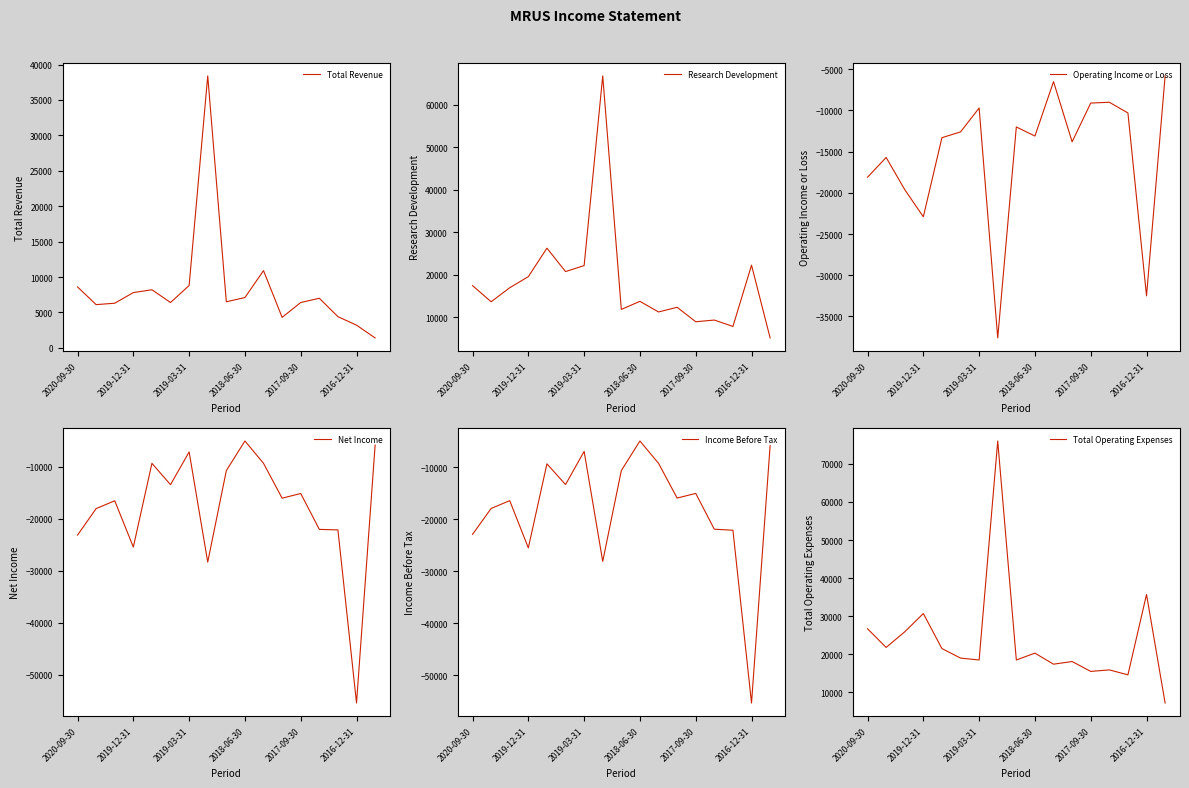

How many intersections are there between Research Development and Total Operating Expenses?

2